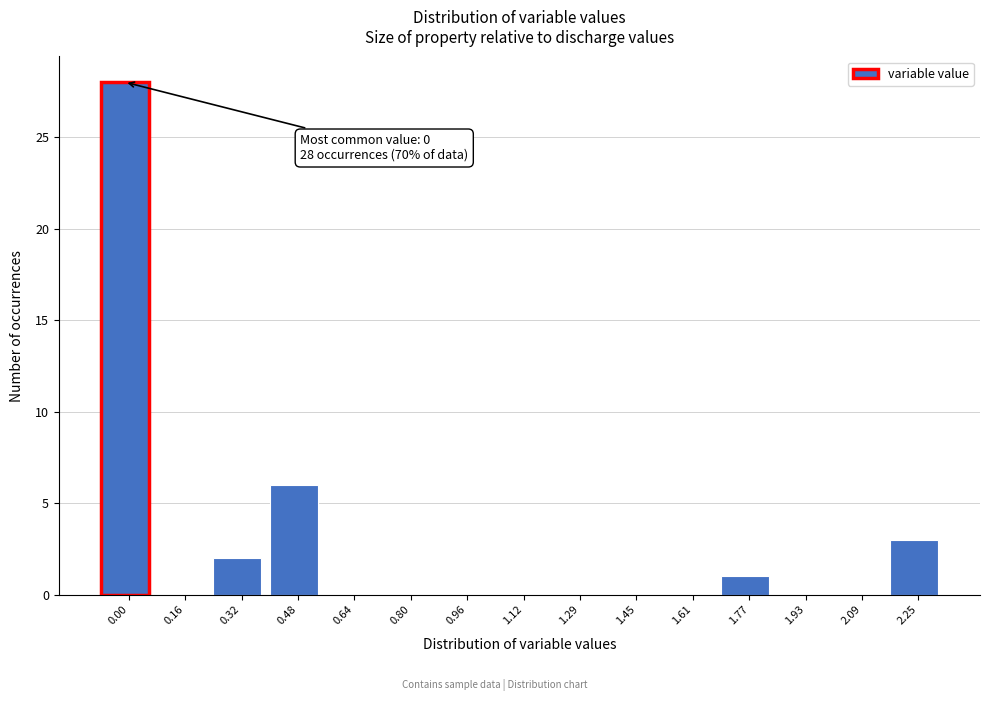

Reading right to left, extract all data points from this chart.

2.25=3	2.09=0	1.93=0	1.77=1	1.61=0	1.45=0	1.29=0	1.12=0	0.96=0	0.80=0	0.64=0	0.48=6	0.32=2	0.16=0	0.00=28